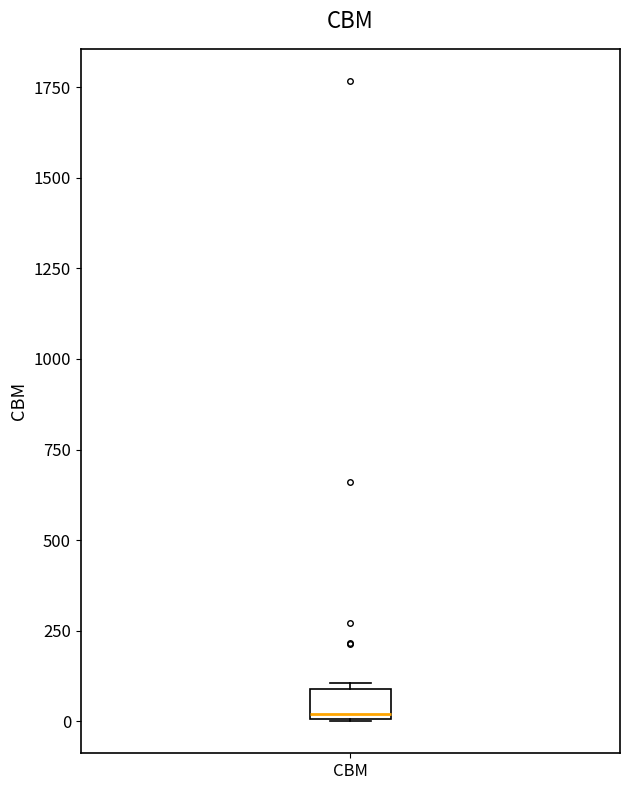

Transcribe this box plot: give where the median line is, the range the box spans, and where the two whiskers end, as read against the y-axis. The values are not printed on the chart, so give them approximately, as read against the axis.

median 0 (just above the box's lower edge), box 0 to 100, whiskers 0 to 100 (just above the box's upper edge)